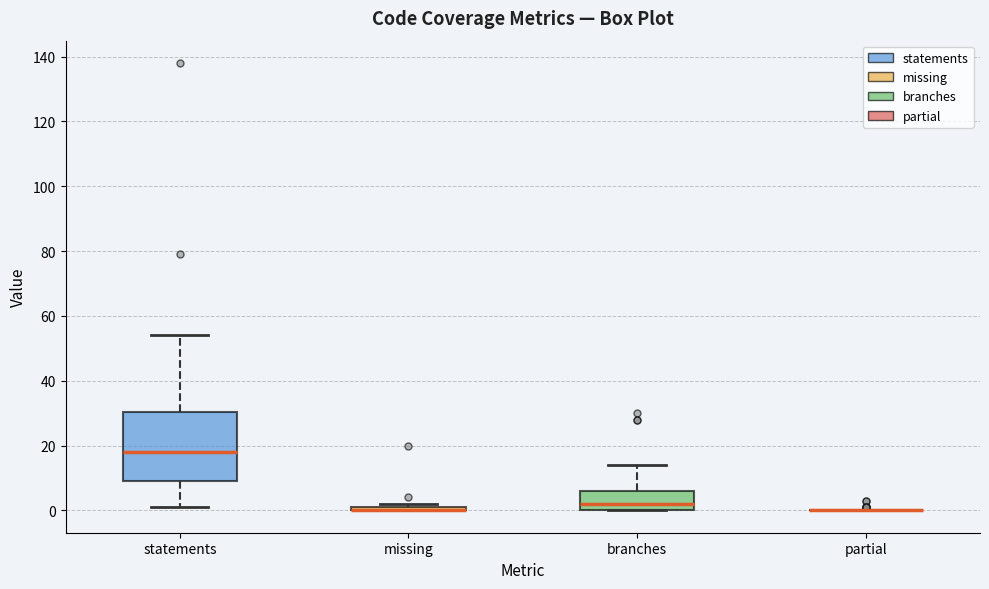

Where is the lower edge of the box for statements on the y-axis? The values are not printed on the chart, so give them approximately, as read against the axis.

10